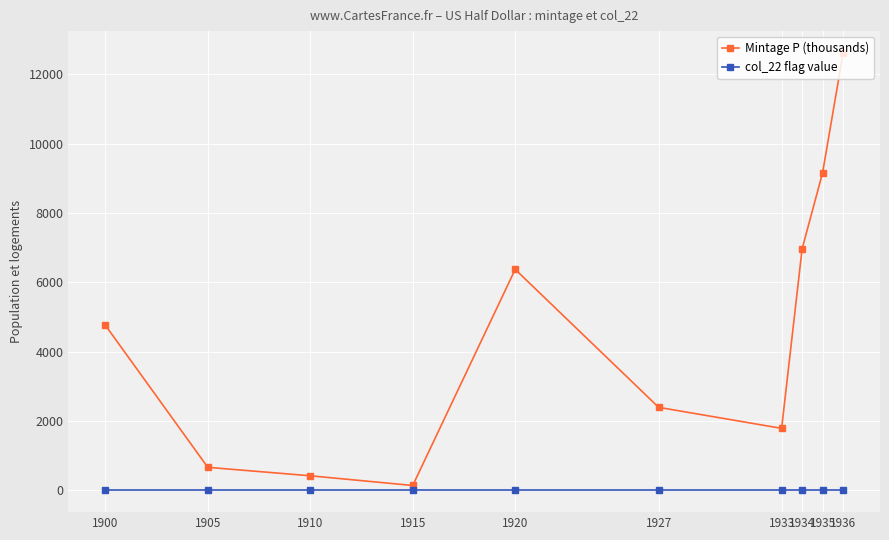

Between 1910 and 1927, which series saw the biggest shift?

Mintage P (thousands)